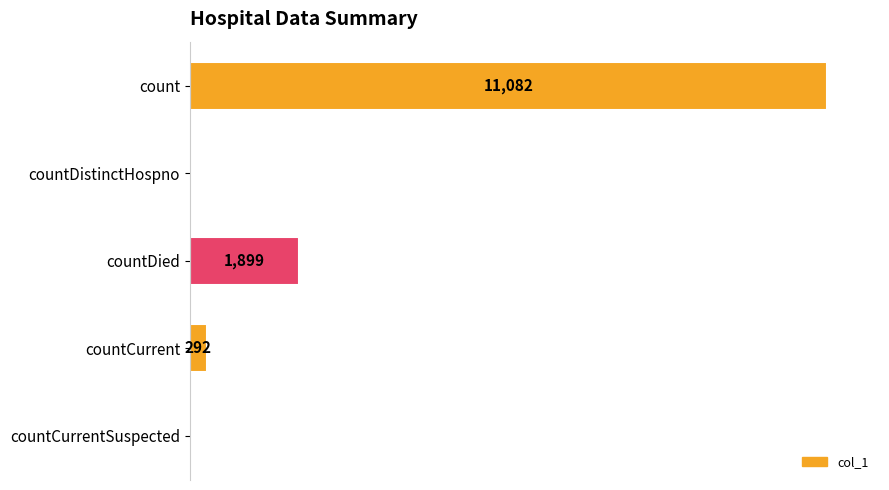

At which label is the value closest to 5541?

countDied